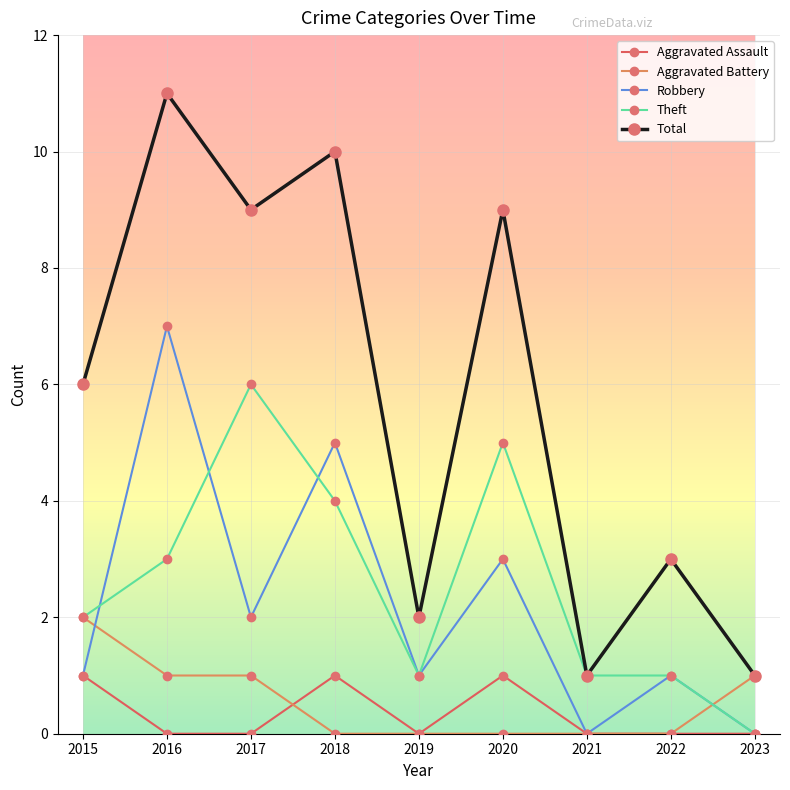

What is the value of the Aggravated Assault point at the 1st from the left?

1